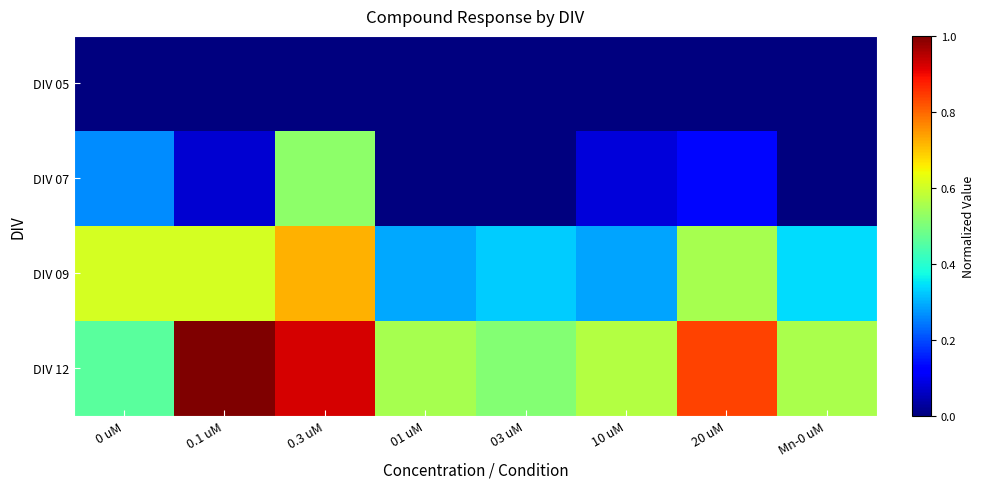

Reading left to right, transcribe all the data shown in this chart.

DIV 05: 0 uM=0.0	0.1 uM=0.0	0.3 uM=0.0	01 uM=0.0	03 uM=0.0	10 uM=0.0	20 uM=0.0	Mn-0 uM=0.0
DIV 07: 0 uM=0.3	0.1 uM=0.1	0.3 uM=0.5	01 uM=0.0	03 uM=0.0	10 uM=0.1	20 uM=0.1	Mn-0 uM=0.0
DIV 09: 0 uM=0.6	0.1 uM=0.6	0.3 uM=0.7	01 uM=0.3	03 uM=0.3	10 uM=0.3	20 uM=0.6	Mn-0 uM=0.3
DIV 12: 0 uM=0.5	0.1 uM=1.0	0.3 uM=0.9	01 uM=0.6	03 uM=0.5	10 uM=0.6	20 uM=0.8	Mn-0 uM=0.6